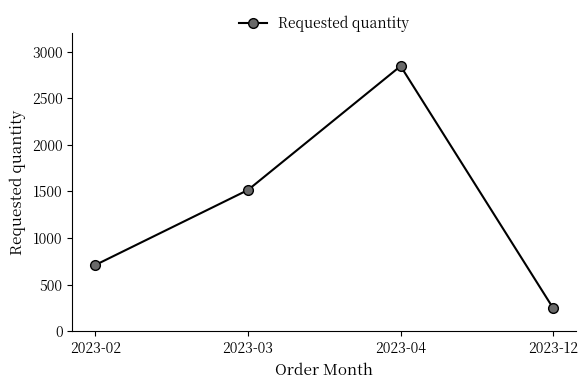

What is the ratio of the value at 2023-12 to the value at 2023-04?

0.1